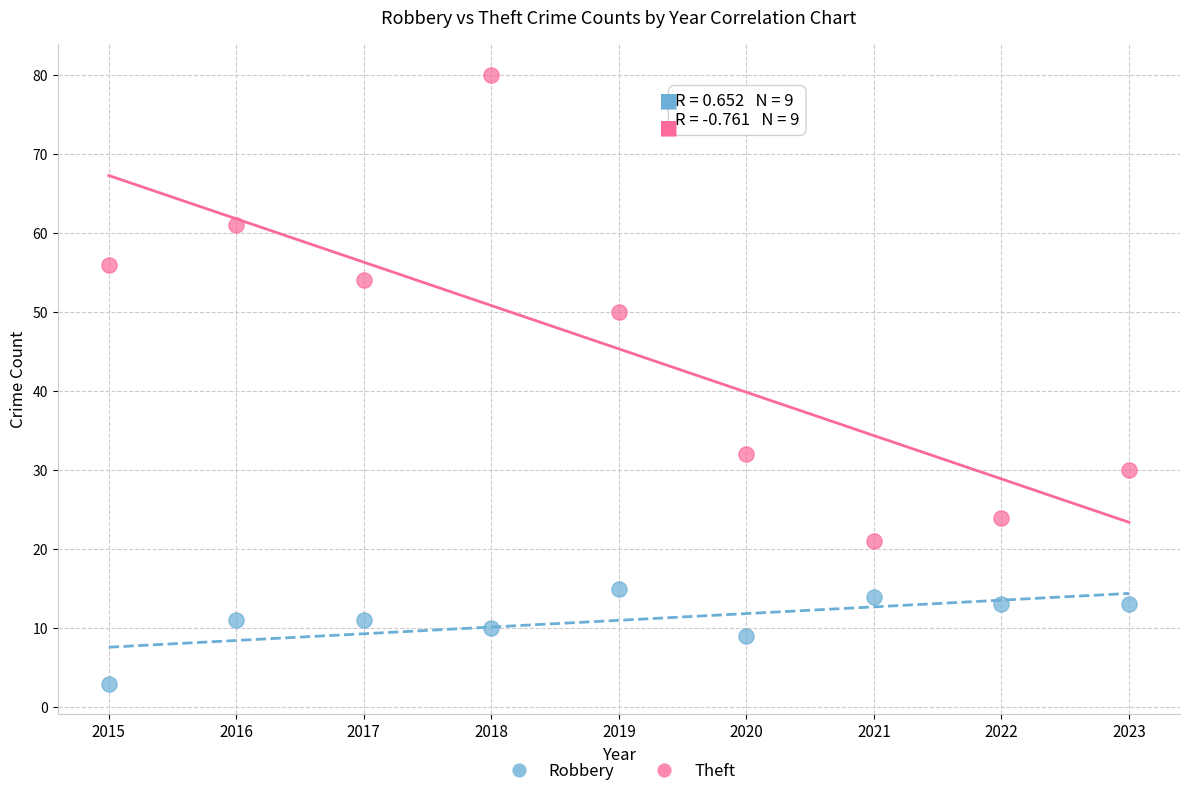

What are all the series names shown in the legend?

Robbery, Theft